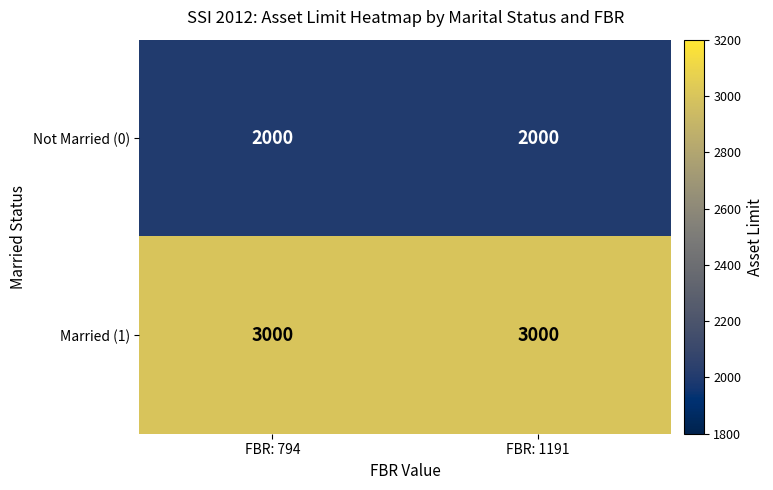

What is the spread (max minus min) of values at FBR: 794?

1000